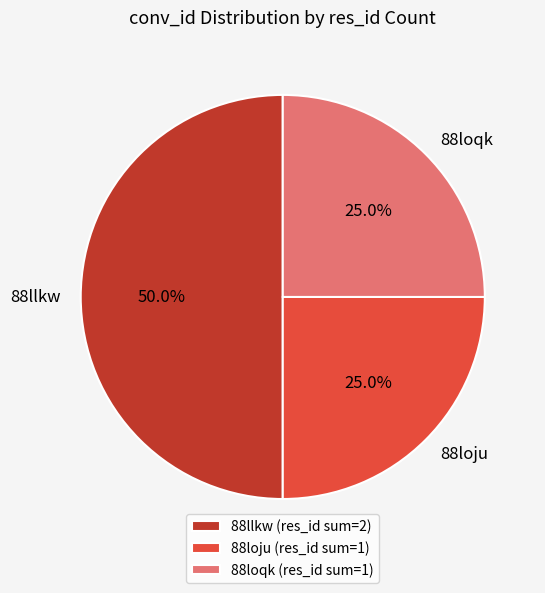

To the nearest percent, what percentage of the pie is 88loqk?

25%